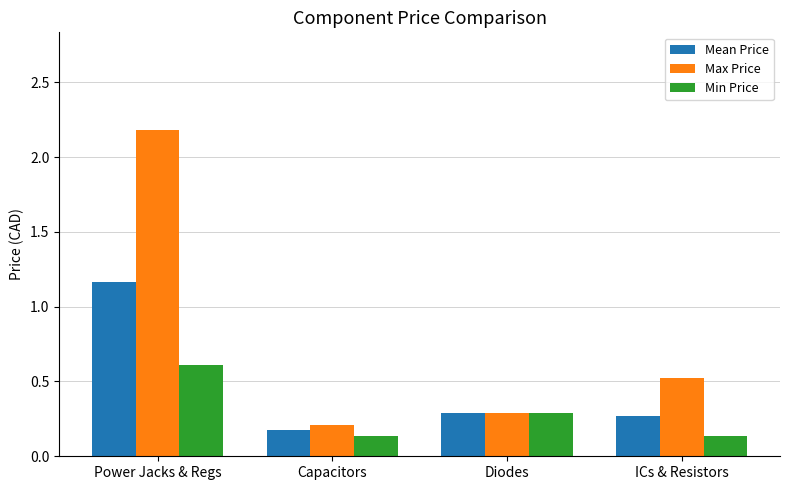

The Max Price series shows 0.5 at ICs & Resistors. True or false?

True